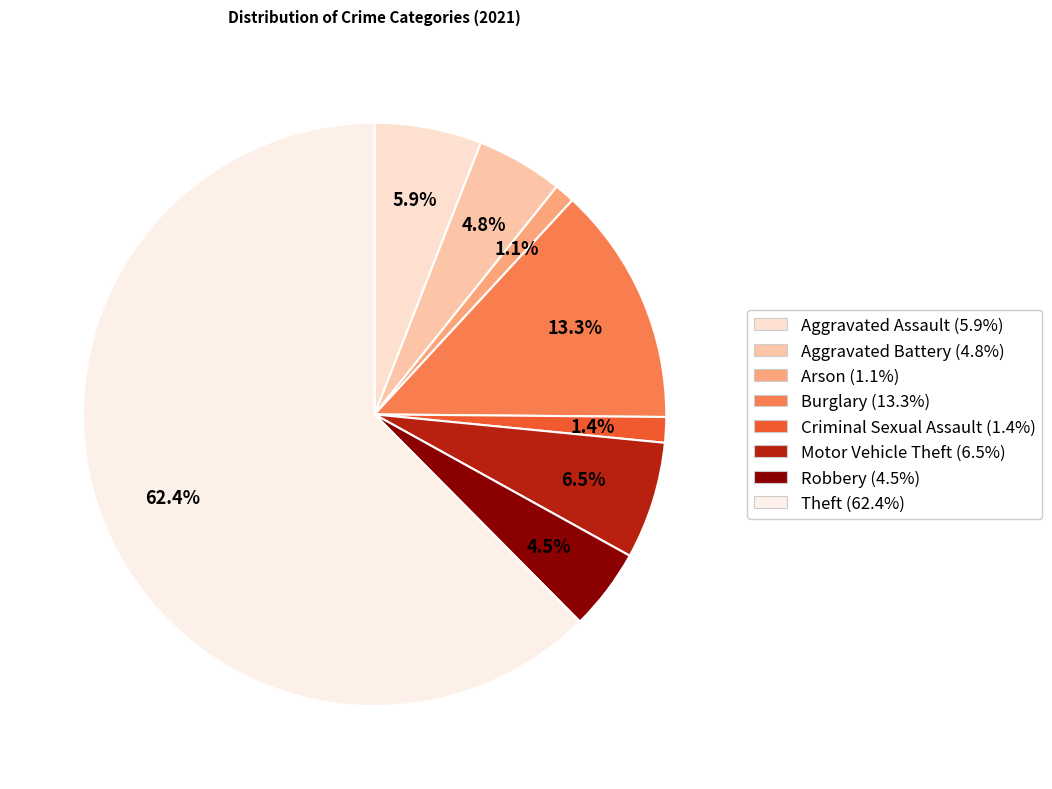

Count the number of slices in the pie.

8